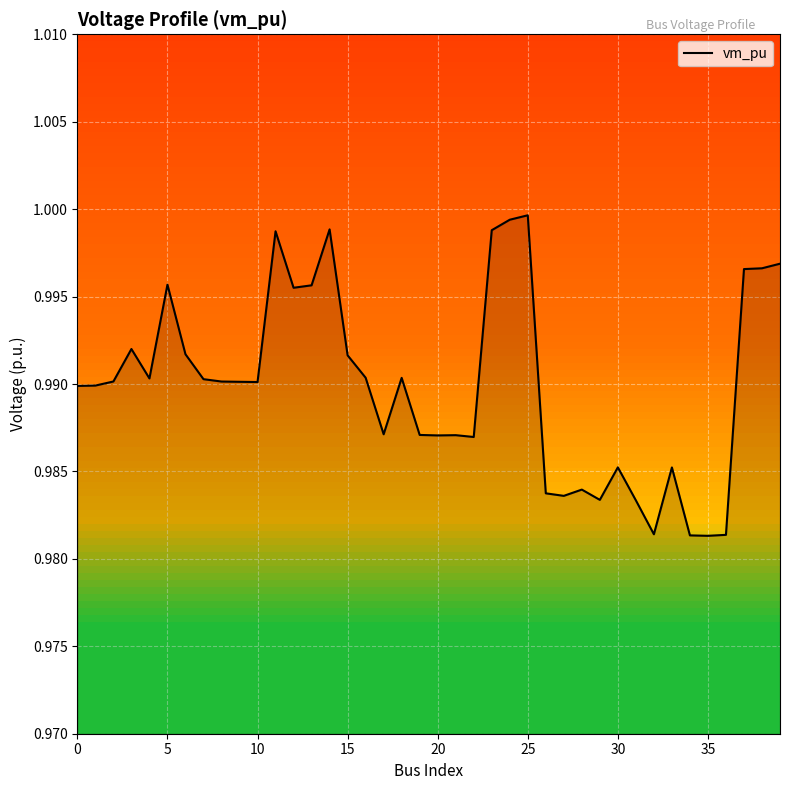

The value at 25 is 1.7. True or false?

False